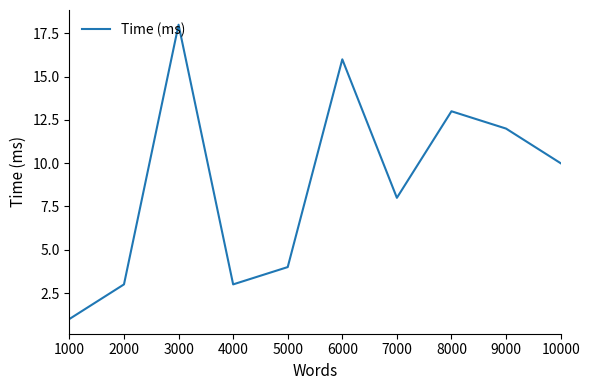

What value does the data have at 9000, to the nearest 5?

10